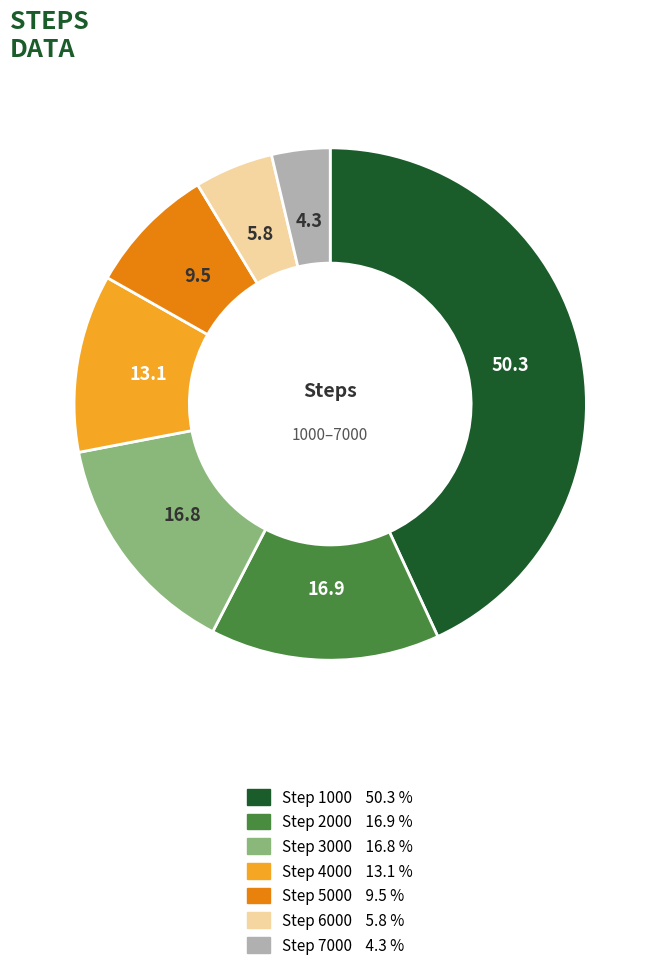

Is there any slice that represents more than half of the pie?

No